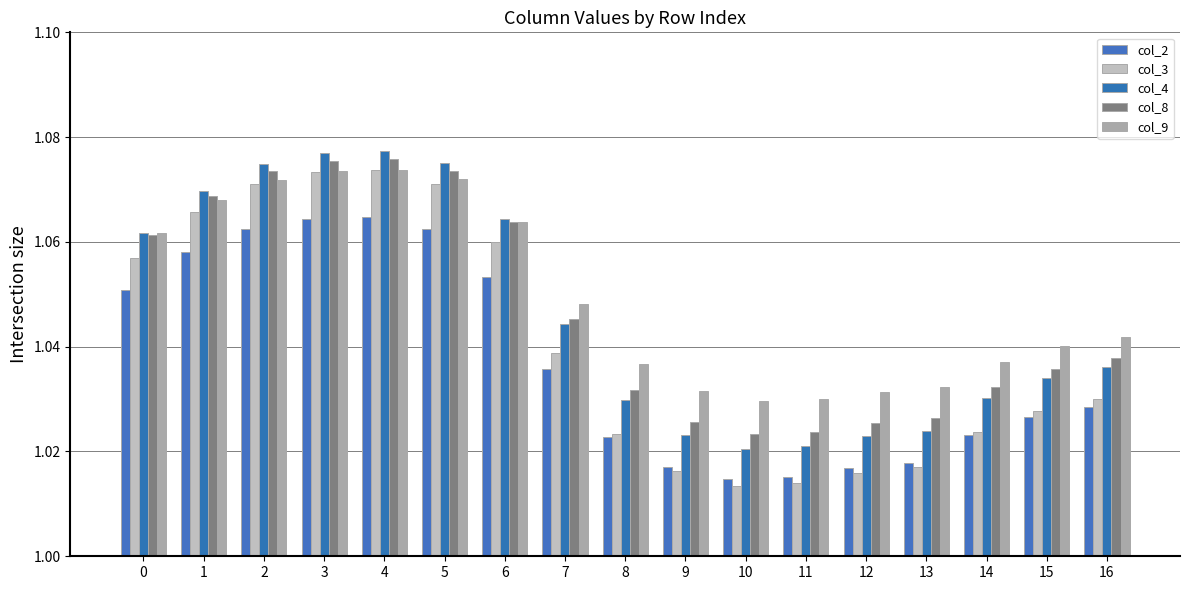

Rank the series at 11 from lowest to highest value.

col_3, col_2, col_4, col_8, col_9